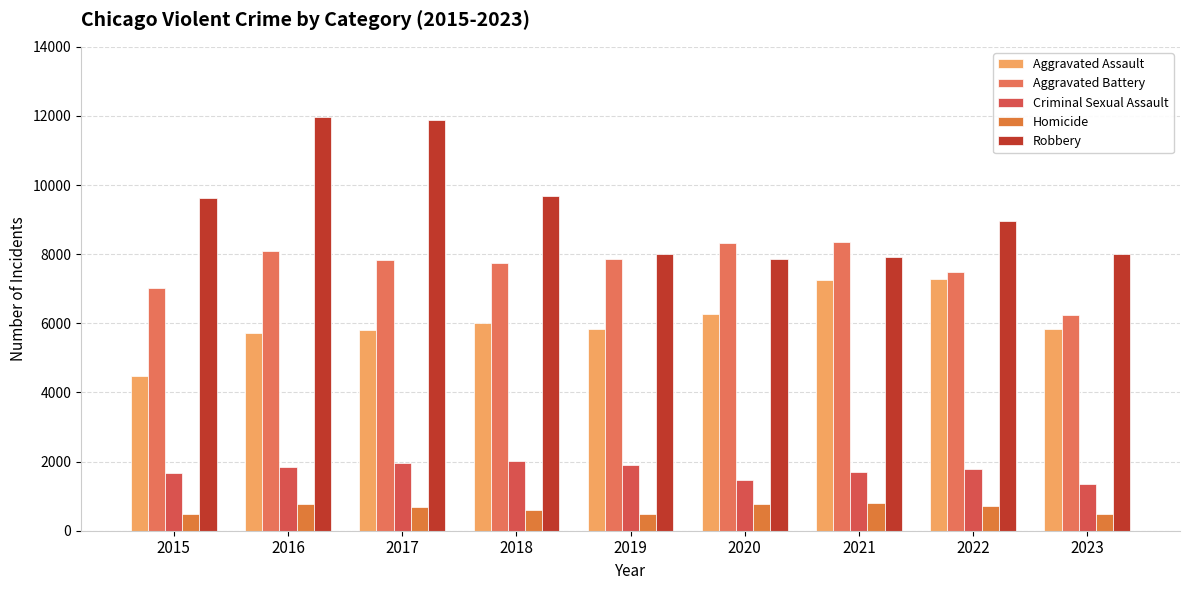

The Robbery series shows 11880 at 2017. True or false?

True